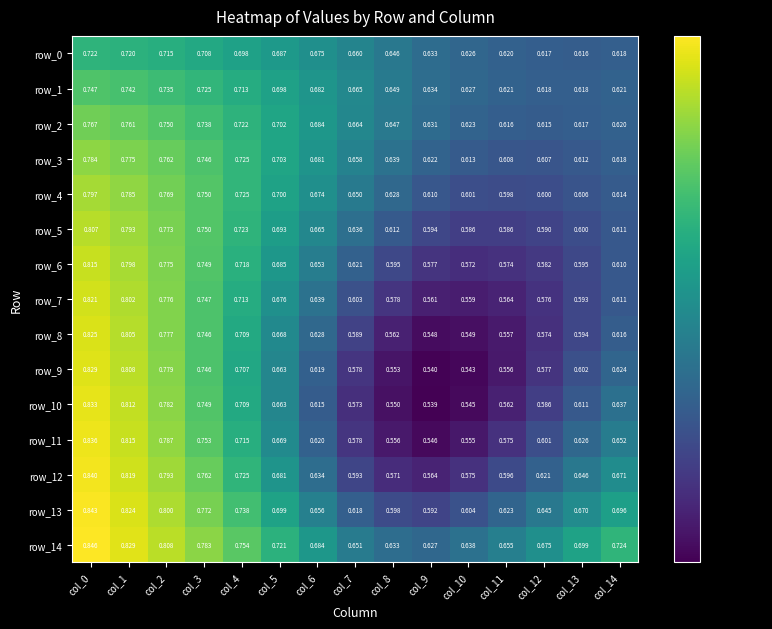

Count the number of categories in the chart.

15